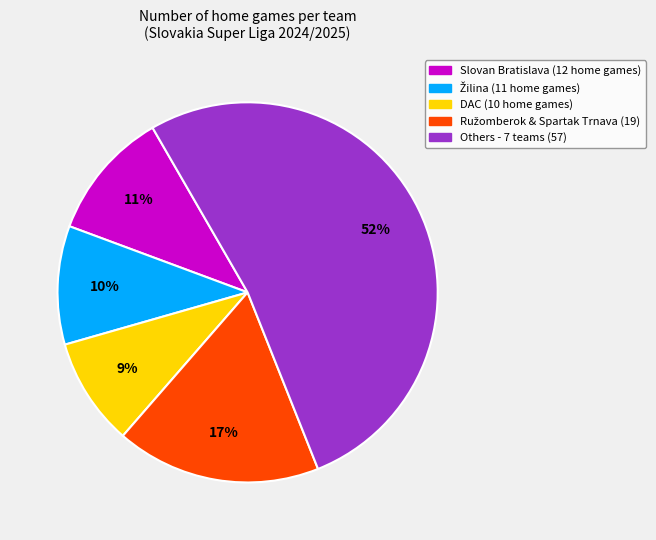

To the nearest percent, what is the average slice percentage?

20%